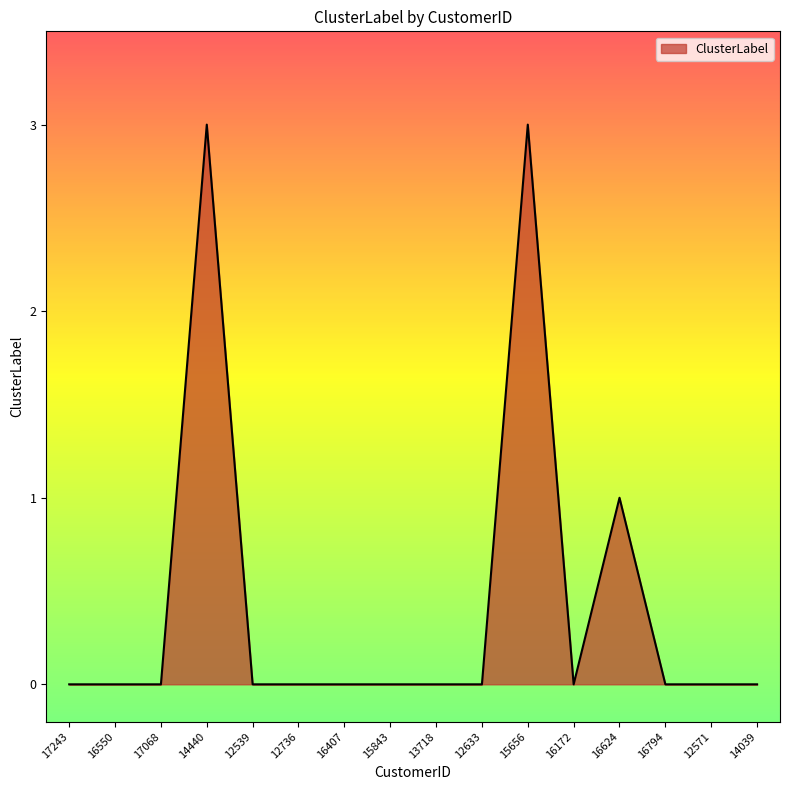

What position from the left is 12736?

6